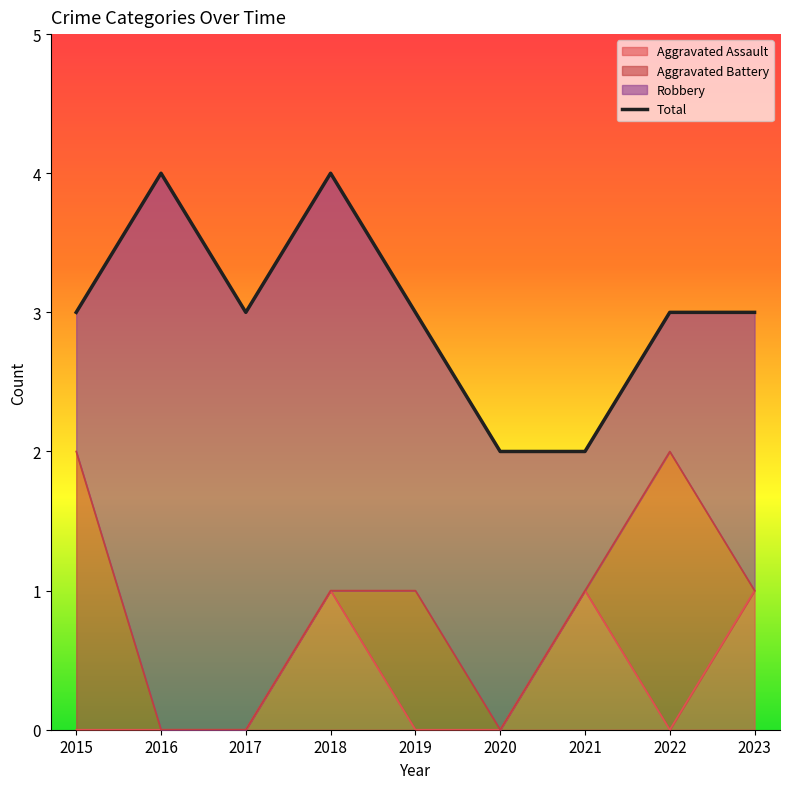

How many categories are shown in the chart?

9